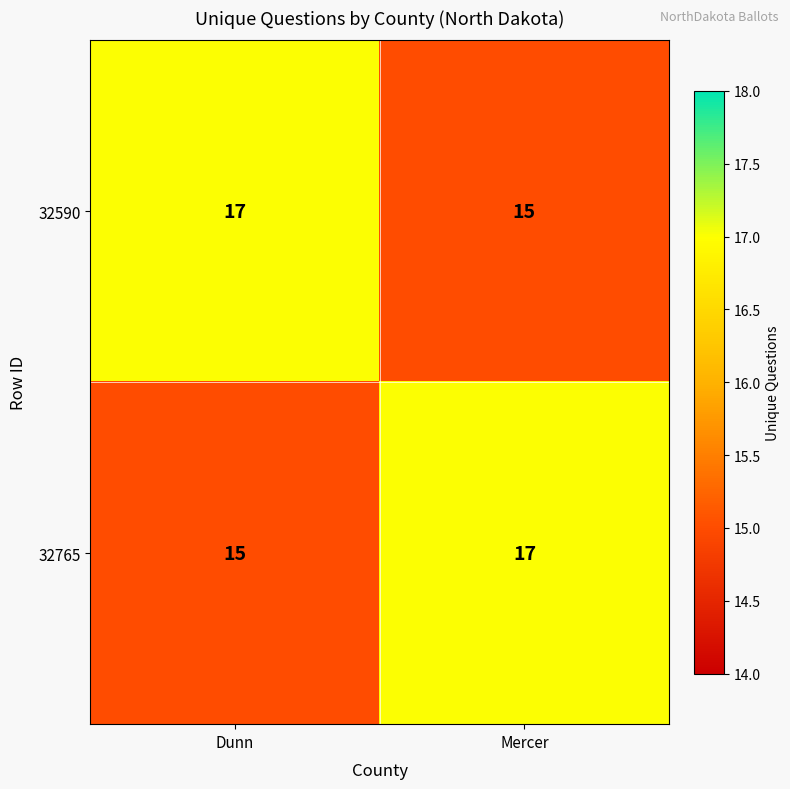

At Mercer, list the series in order from largest to smallest.

32765, 32590